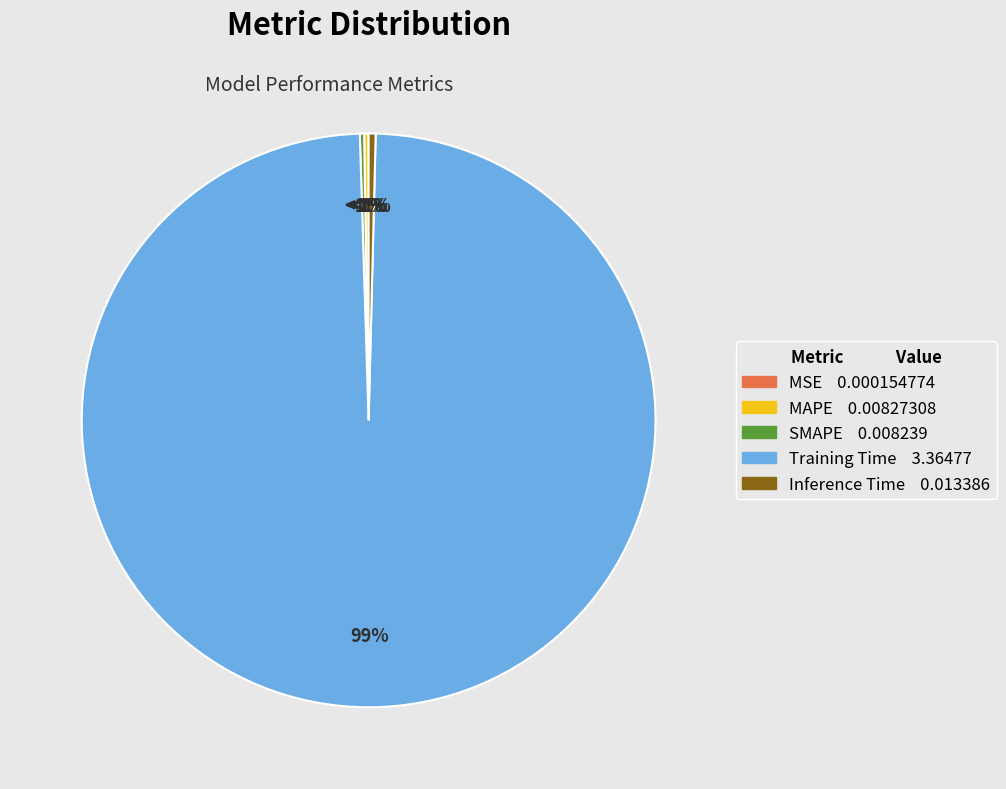

Rank the categories by value from highest to lowest.

Training Time, Inference Time, MAPE, SMAPE, MSE